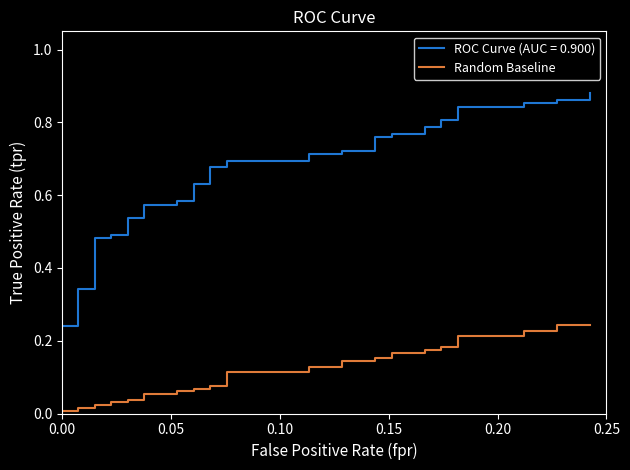

Count the number of values greater than 0.

39